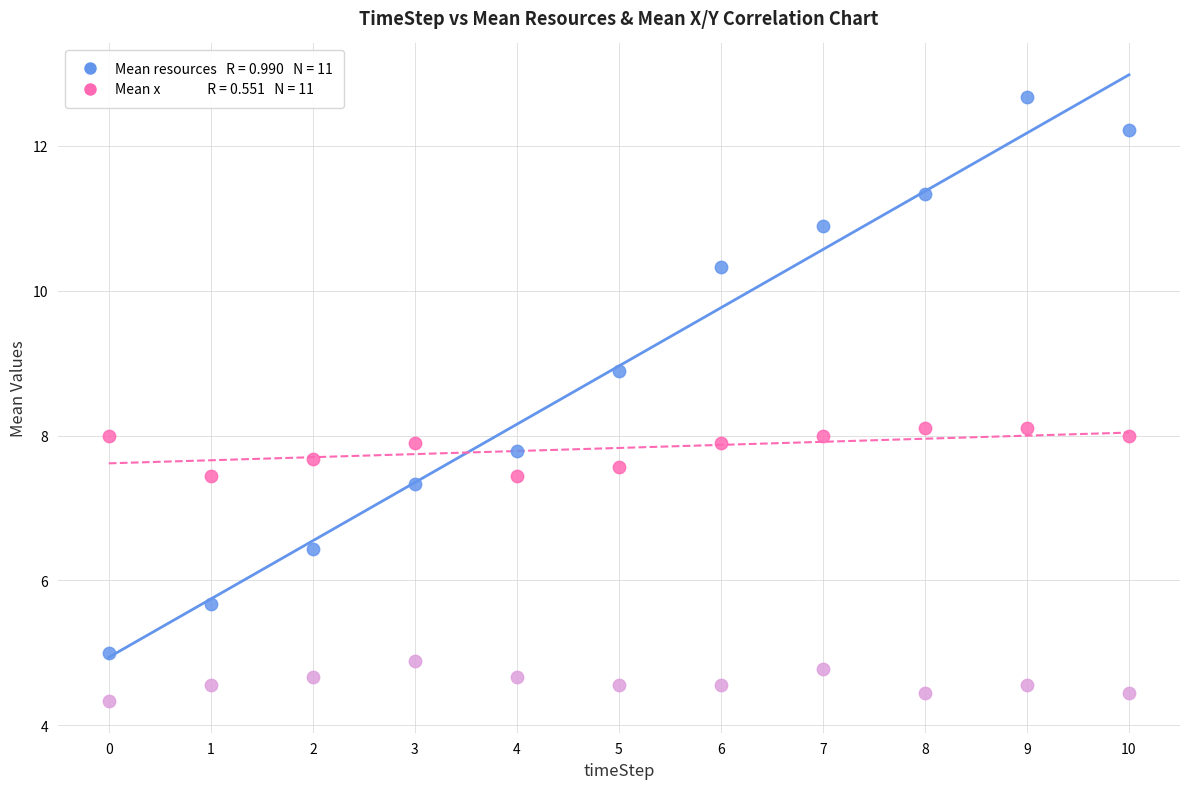

Across all data points, what is the range of Y values (max minus min)?

8.3